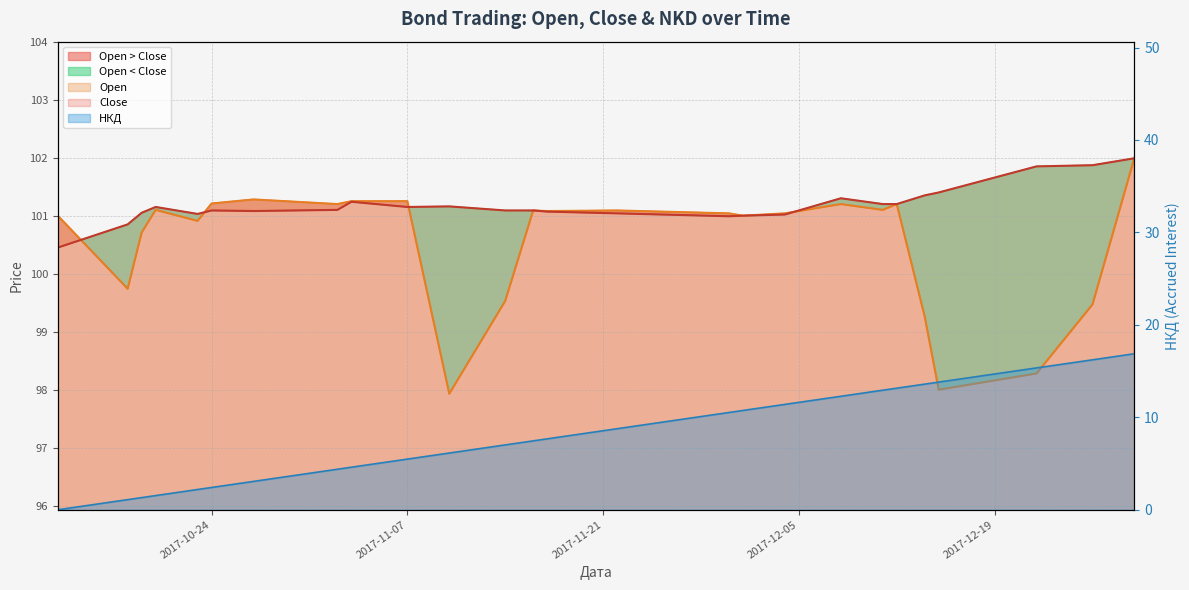

How many intersections are there between Open and Close?

5